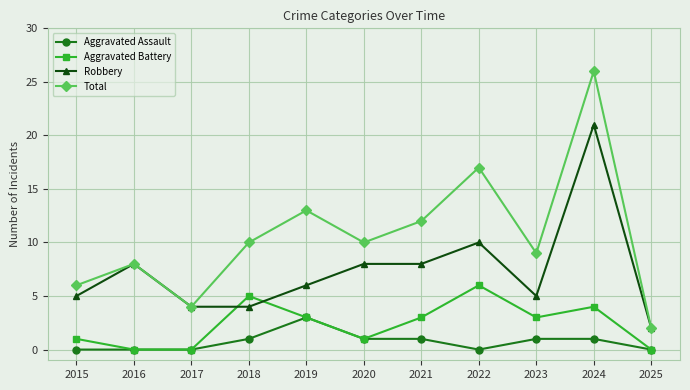

What are all the series names shown in the legend?

Aggravated Assault, Aggravated Battery, Robbery, Total